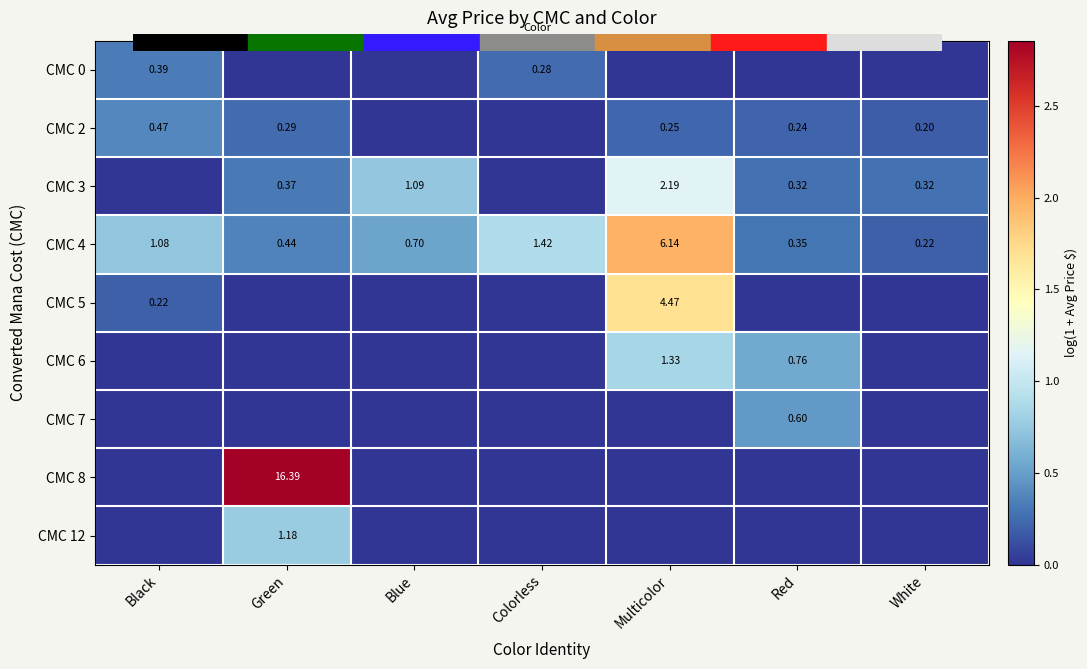

At how many categories does at least one series exceed 2?

1